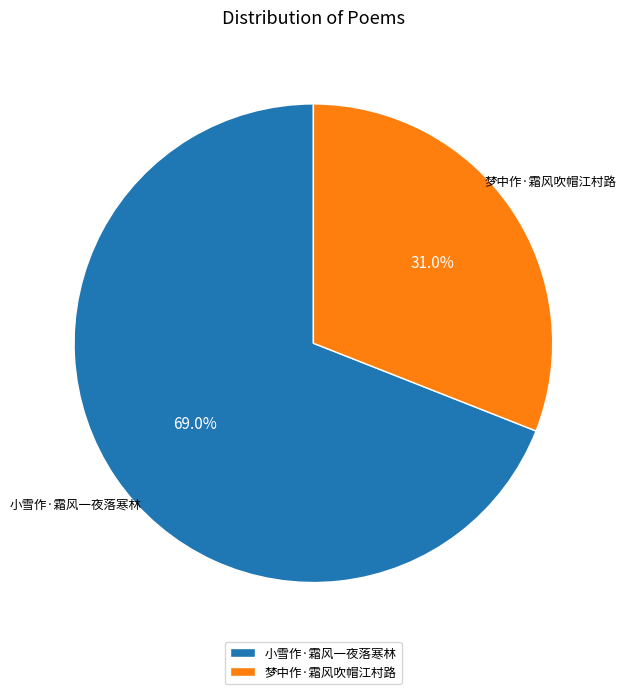

Rank the categories by value from highest to lowest.

小雪作·霜风一夜落寒林, 梦中作·霜风吹帽江村路